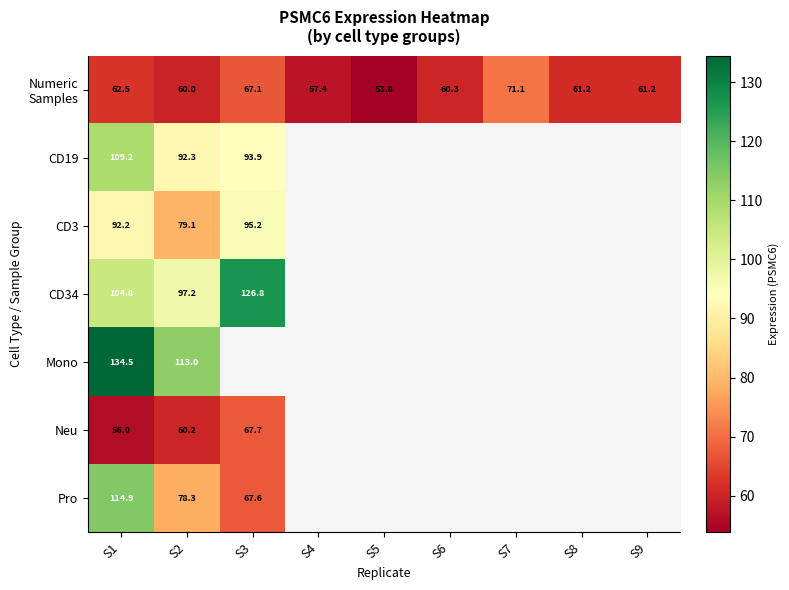

At which category is the sum across all series the highest?

S1